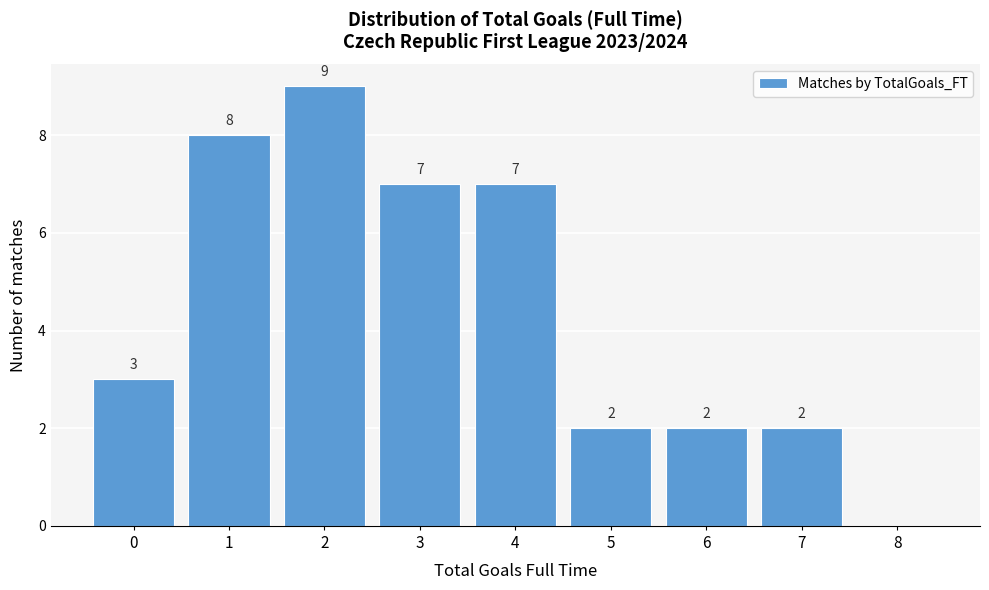

Over which range of the x-axis is the bar tallest?

1.5 to 2.5